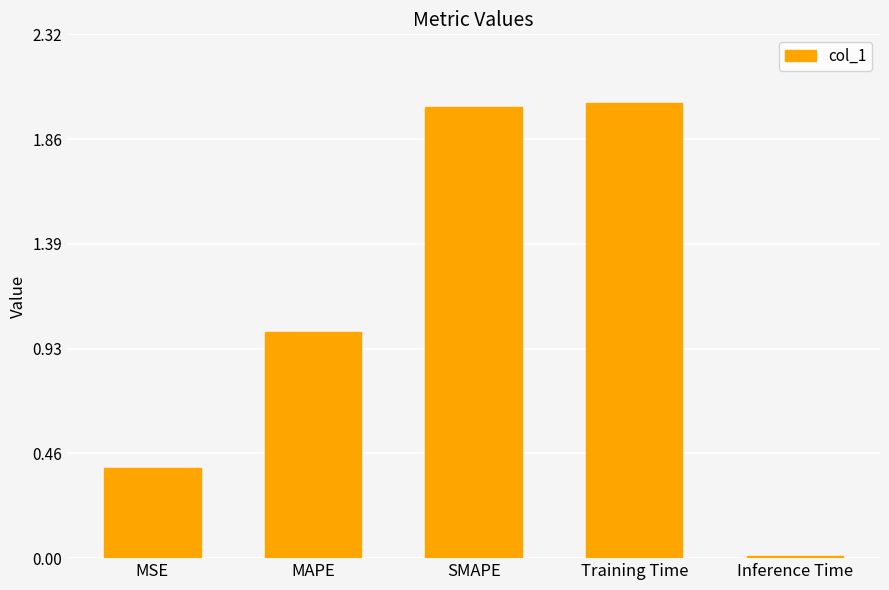

True or false: the data shows 2.0 at Training Time.

True